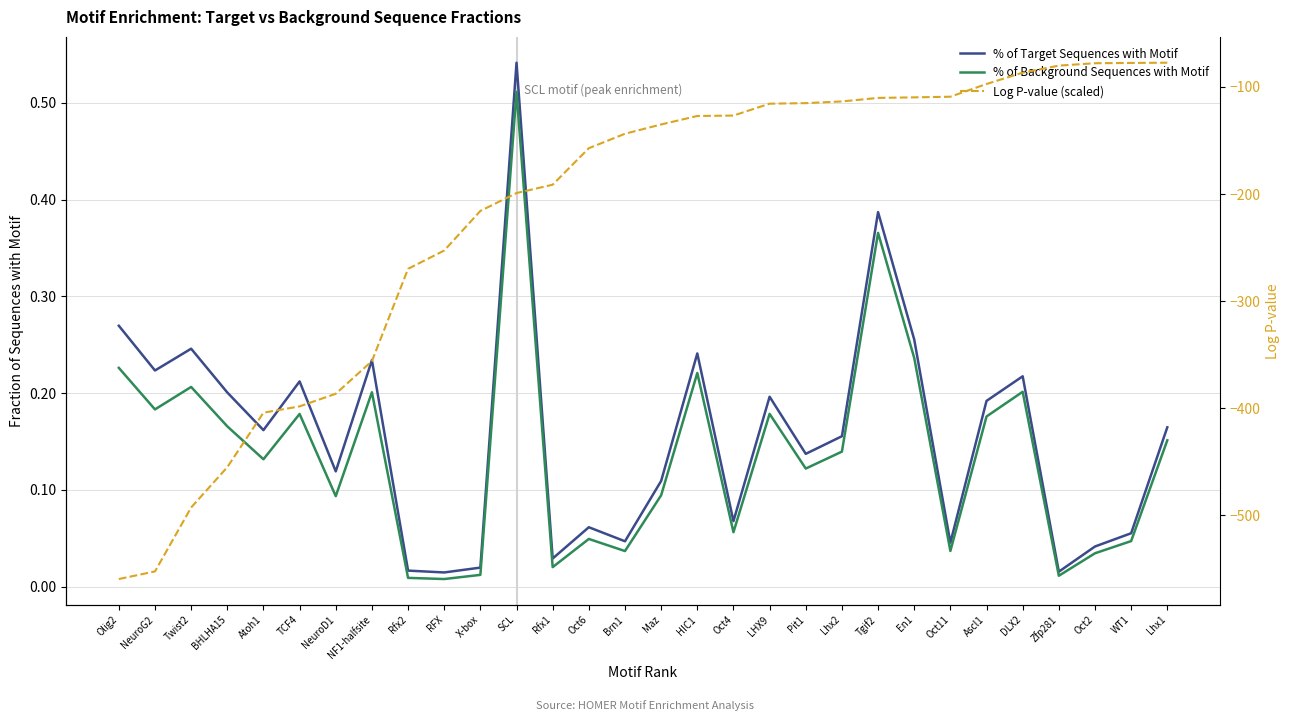

How many lines are shown in the chart?

3